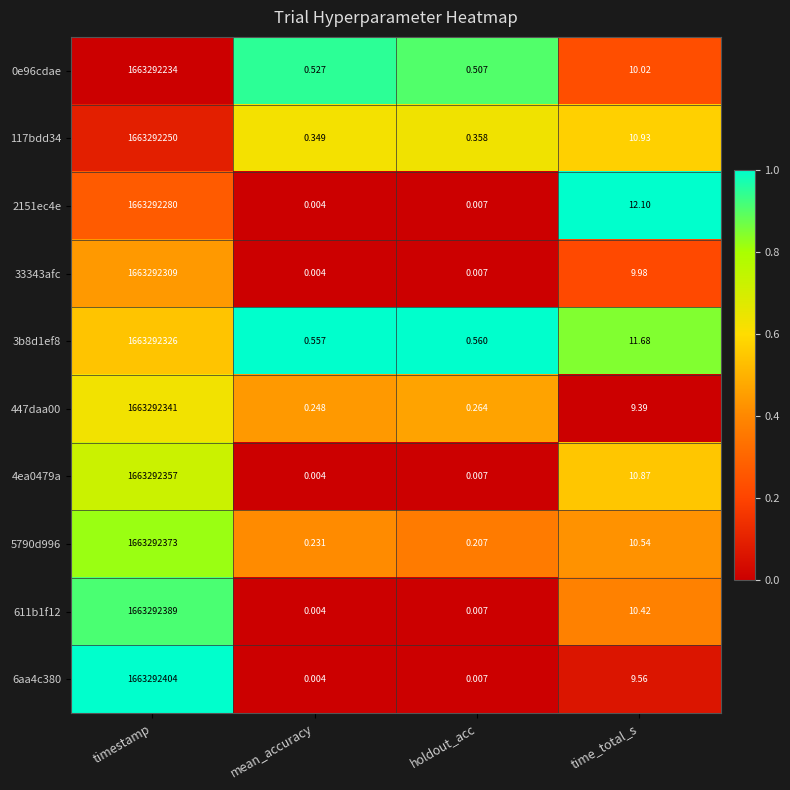

Is the value of 4ea0479a at mean_accuracy greater than the value of 0e96cdae at holdout_acc?

No